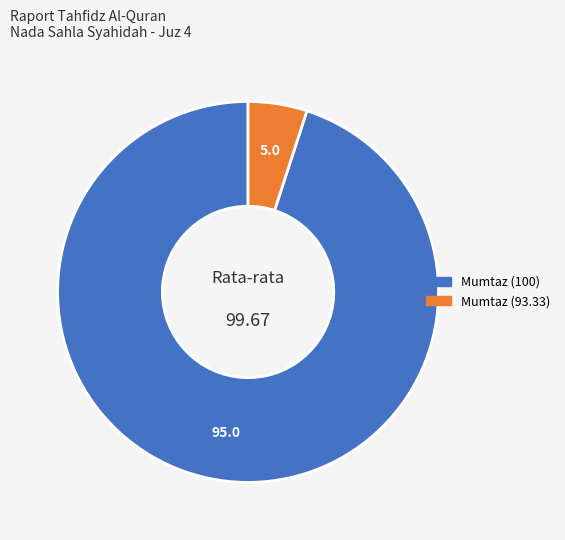

Does any single category account for the majority?

Yes